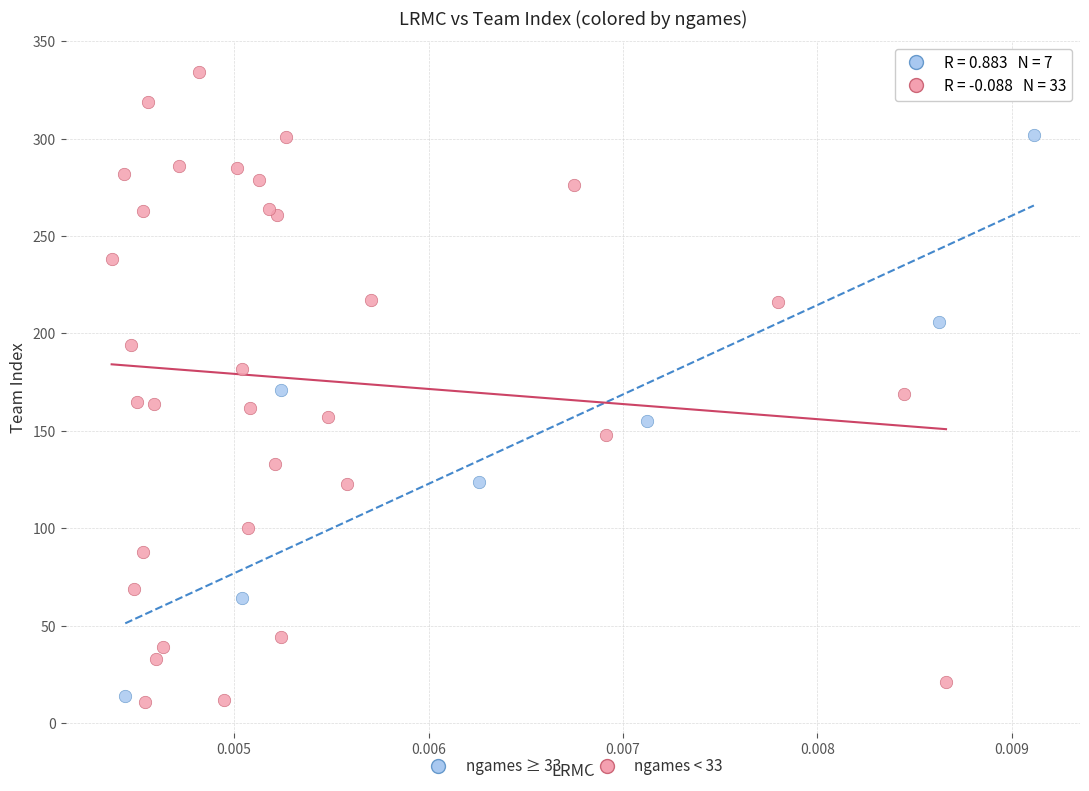

What are all the series names shown in the legend?

ngames ≥ 33, ngames < 33